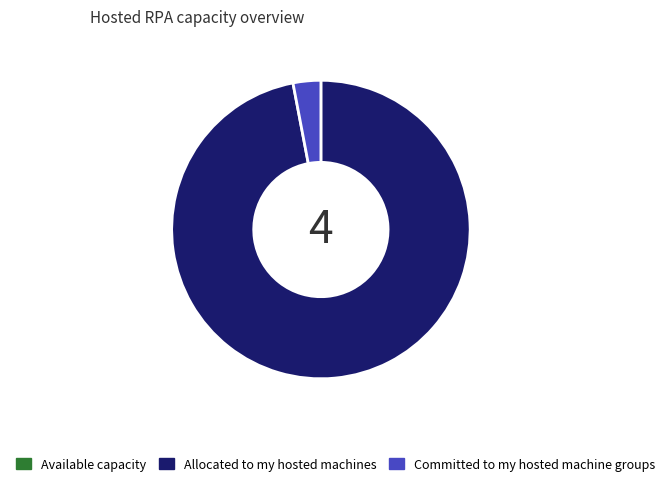

The Allocated to my hosted machines slice represents 97% of the pie. True or false?

True